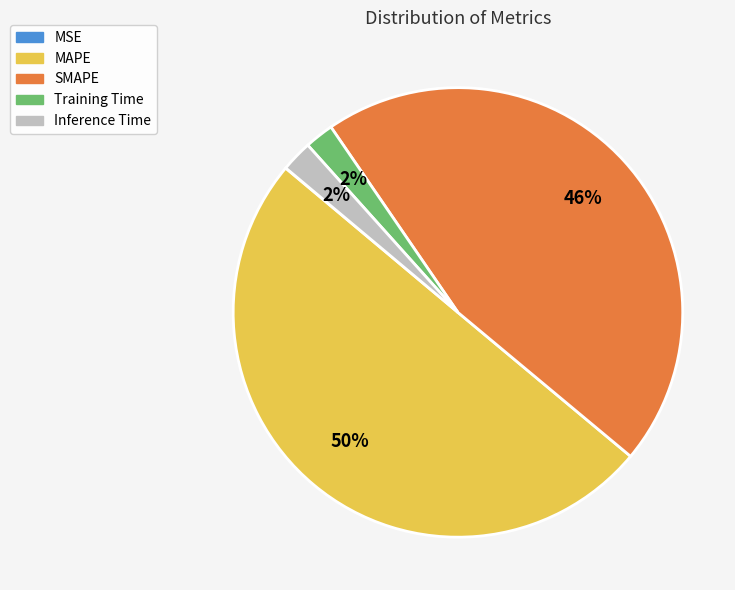

What is the largest slice in the pie chart?

MAPE